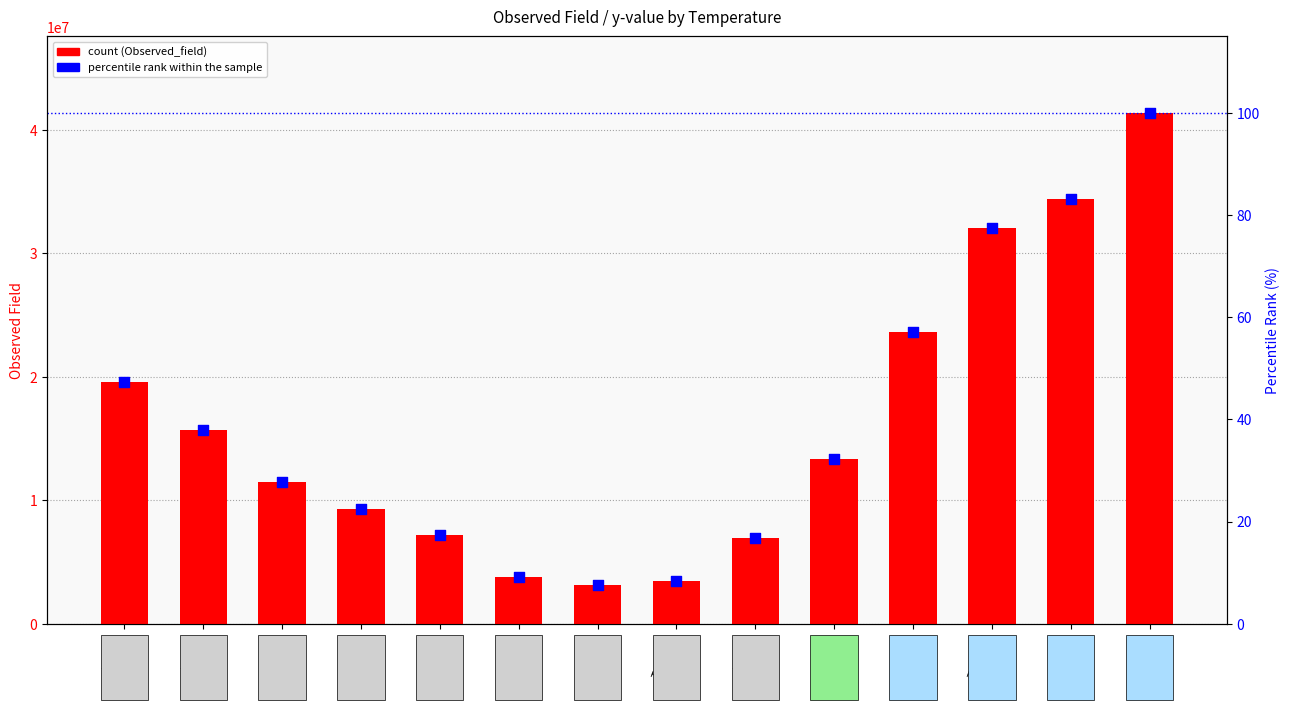

Is the value of count at T=83°C greater than the value of percentile rank within the sample at T=88°C?

Yes